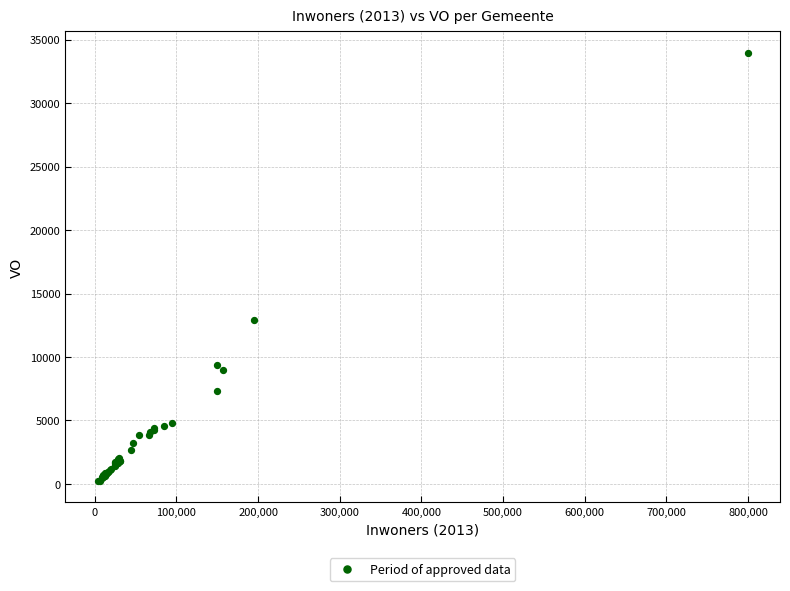

What Y value in the scatter plot is closest to 17091?

12918